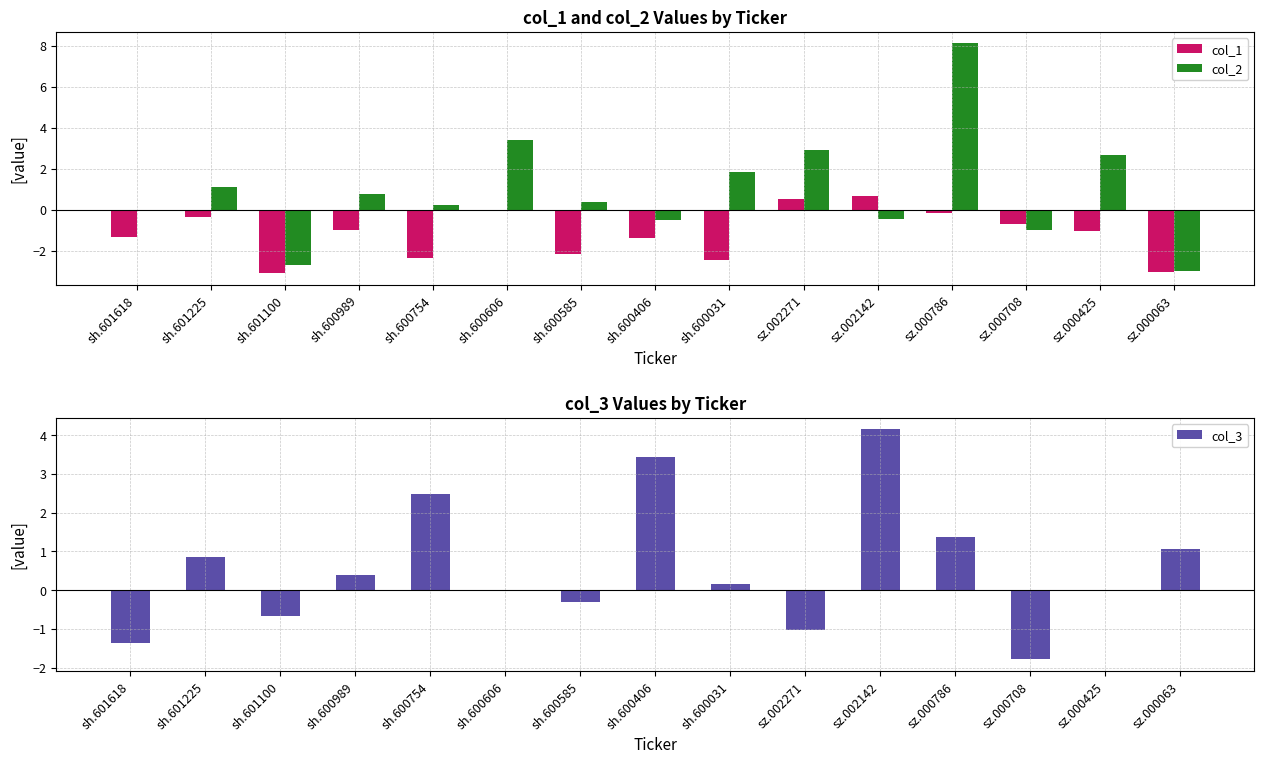

What is the difference between the highest and lowest values at sh.600989?

1.8